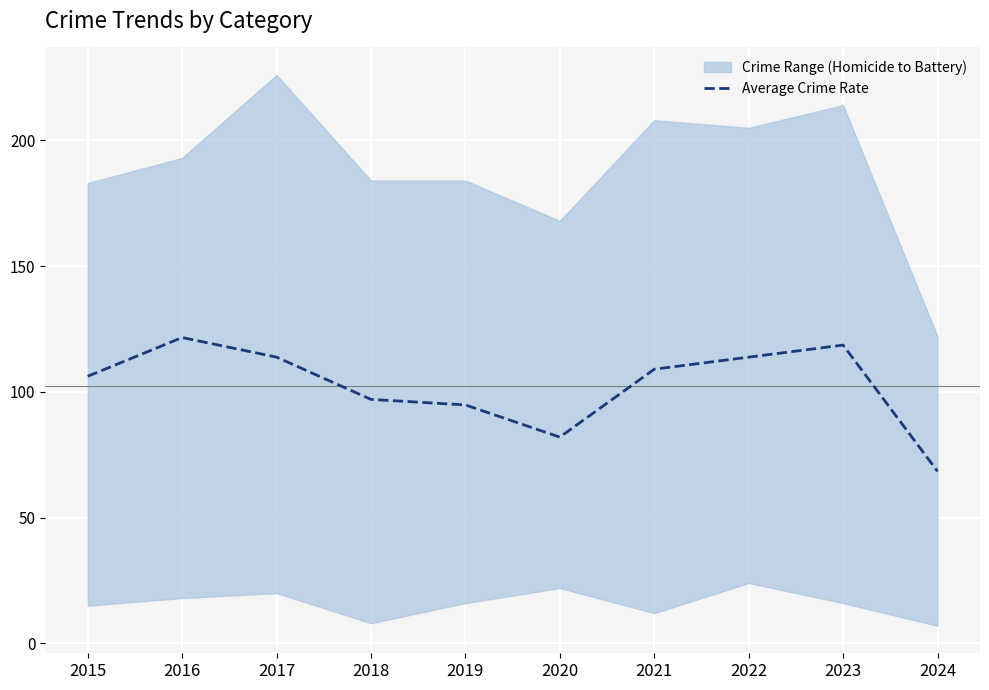

How many lines are shown in the chart?

1